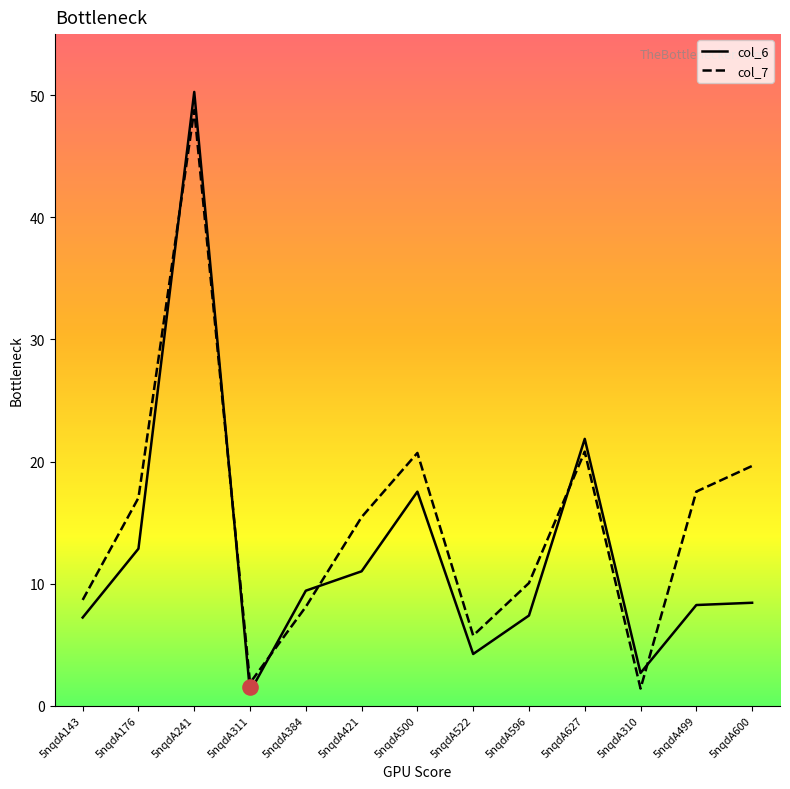

At how many categories does at least one series exceed 36?

1